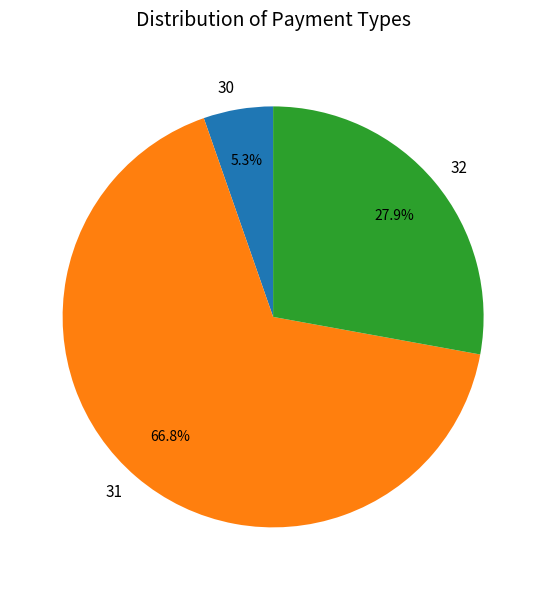

What is the smallest slice in the pie chart?

30